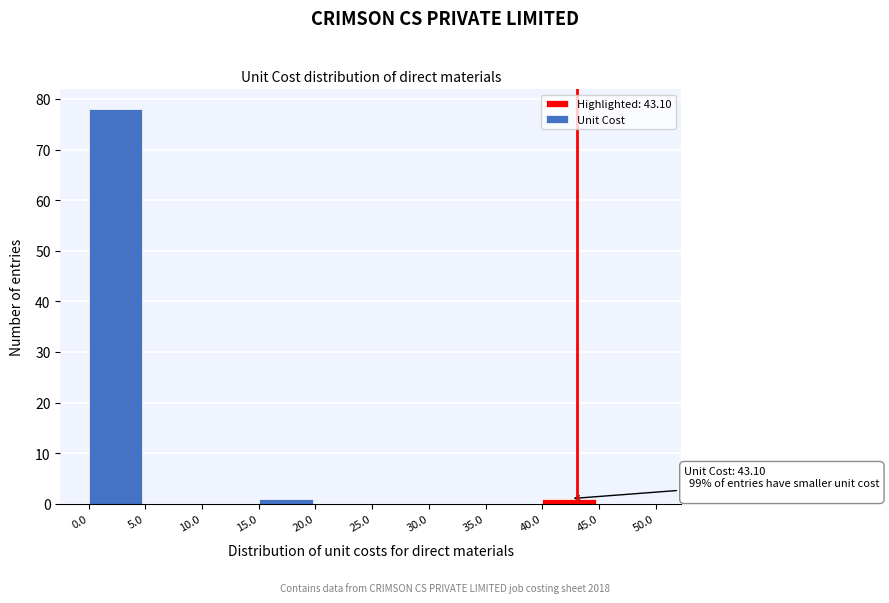

Which range on the x-axis has the tallest bar?

0.0 to 5.0